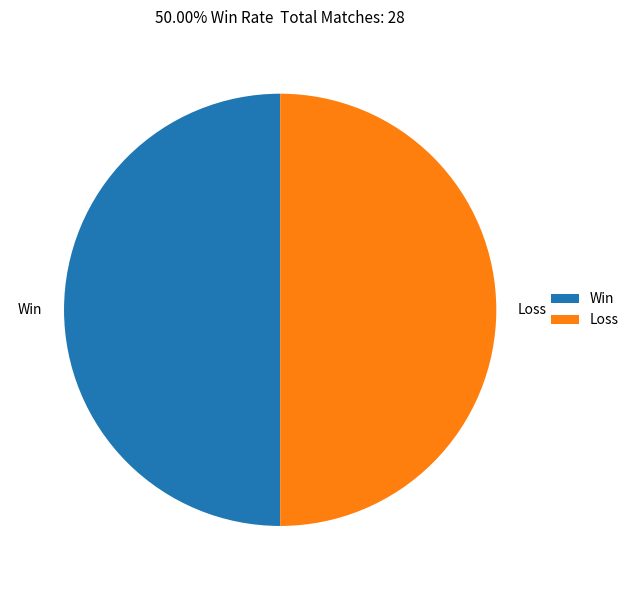

What is the ratio of the value at Win to the value at Loss?

1.0